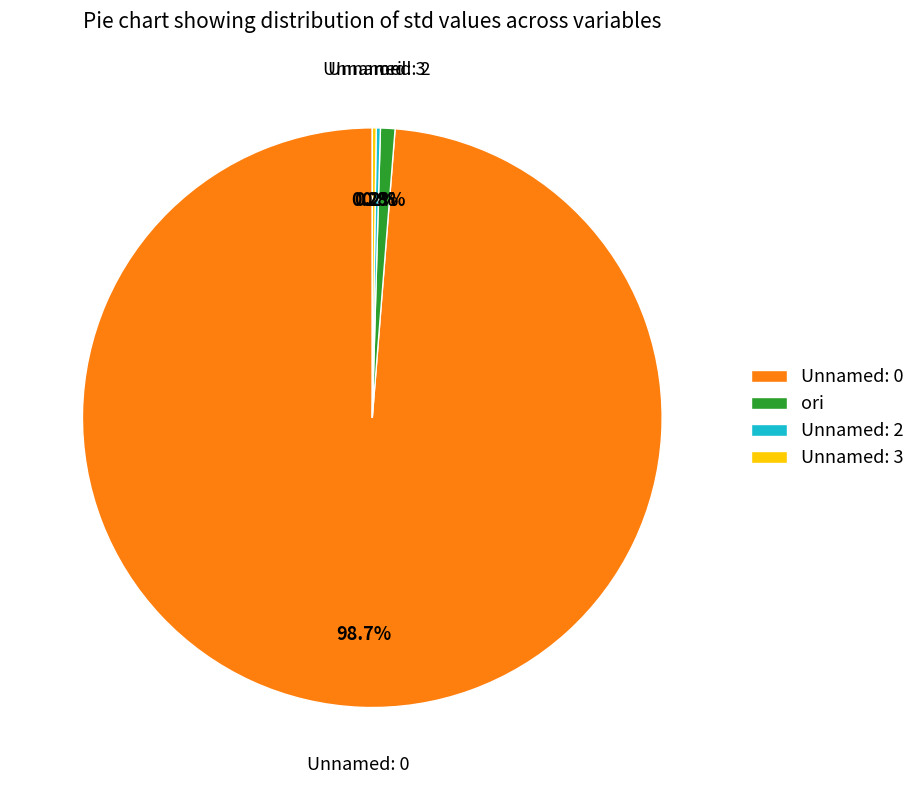

What is the total percentage of Unnamed: 0 and ori?

99.6%